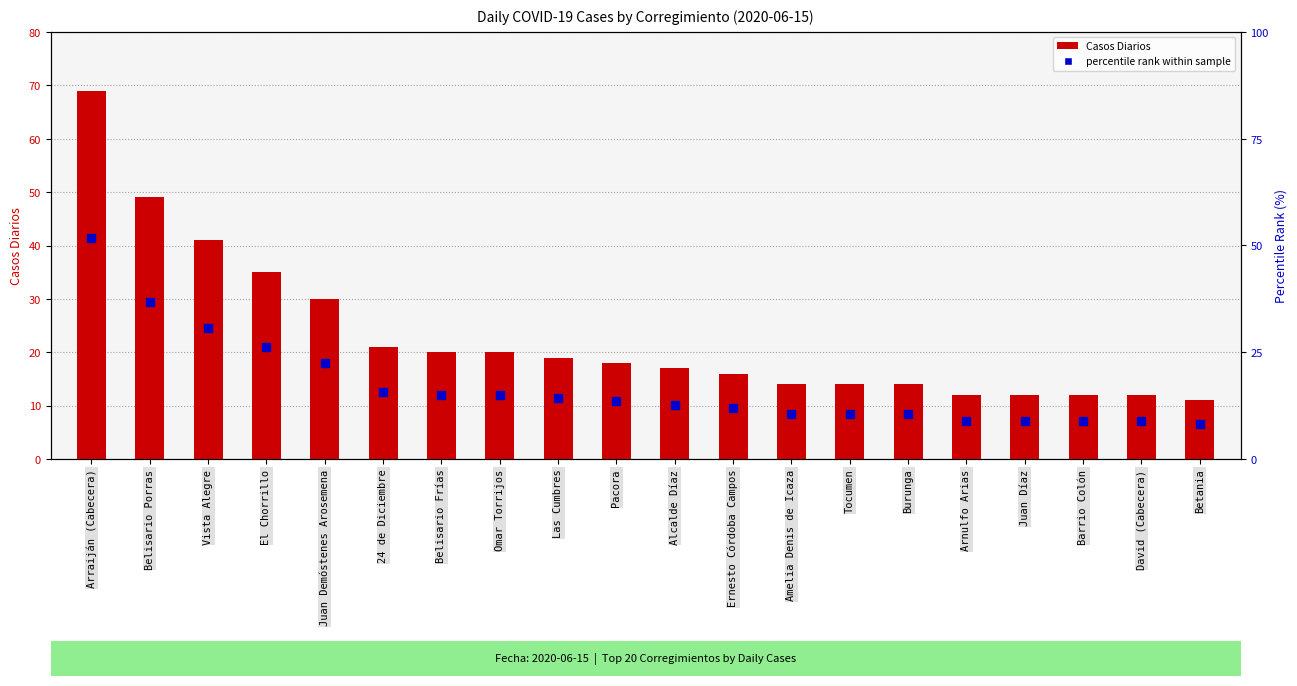

What is the total value across all series at Vista Alegre?

71.8